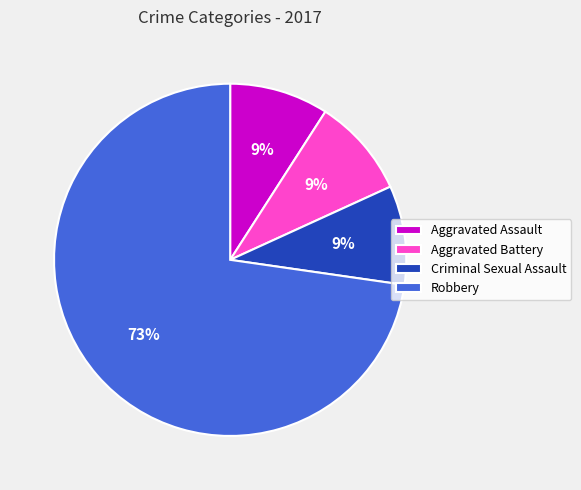

Which slice is the largest?

Robbery